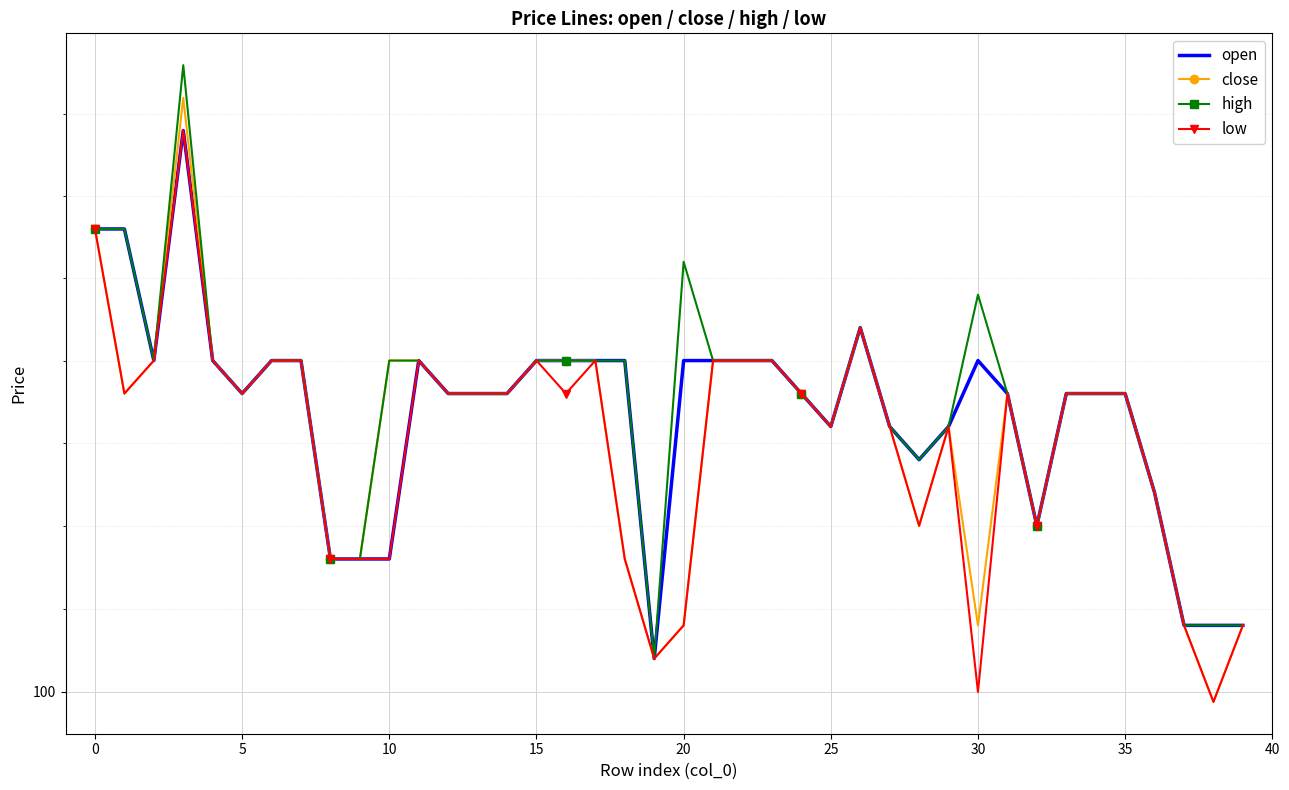

At which label does close reach its minimum?

38